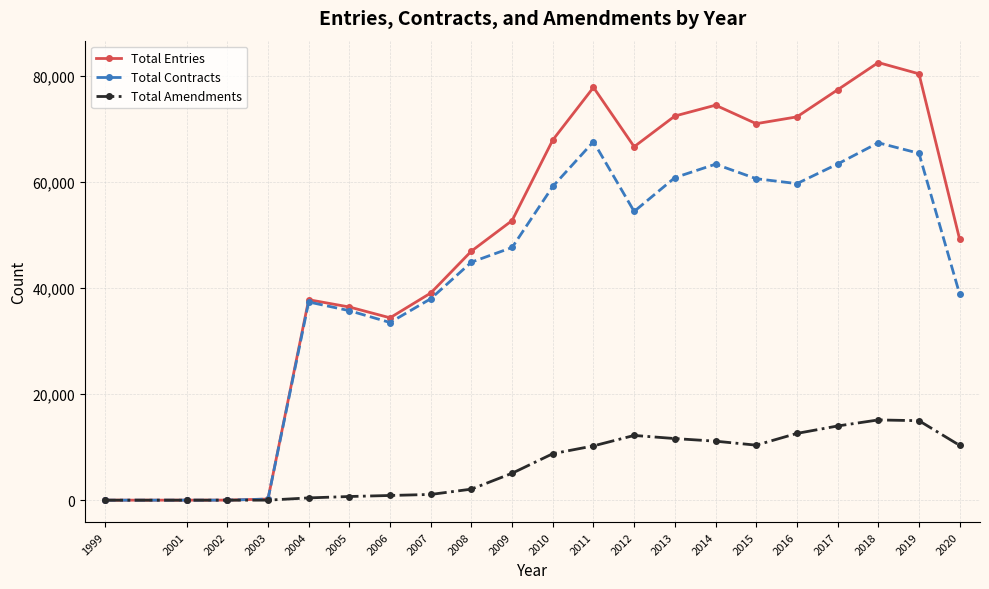

True or false: Total Amendments has more than 0 interior local peaks.

True